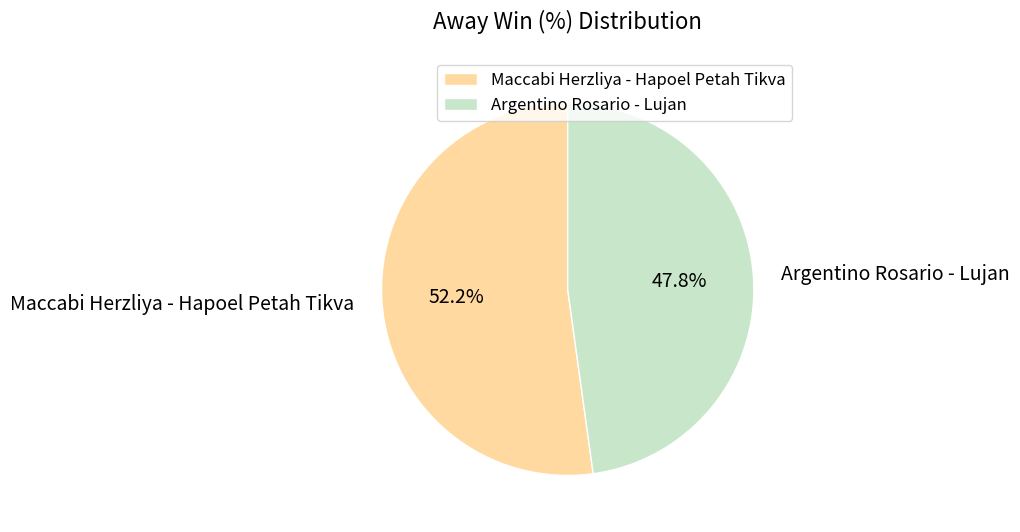

The Maccabi Herzliya - Hapoel Petah Tikva slice represents 47% of the pie. True or false?

False